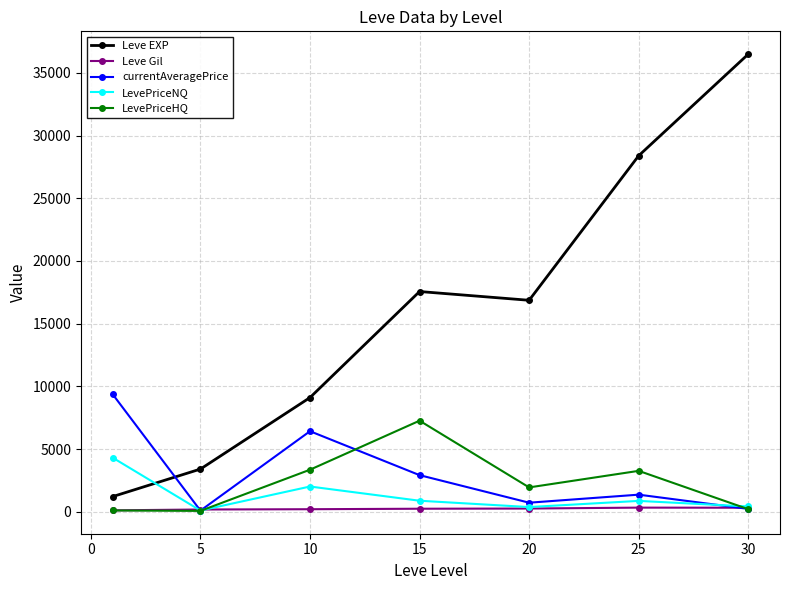

List the series in order of their peak value, lowest first.

Leve Gil, LevePriceNQ, LevePriceHQ, currentAveragePrice, Leve EXP